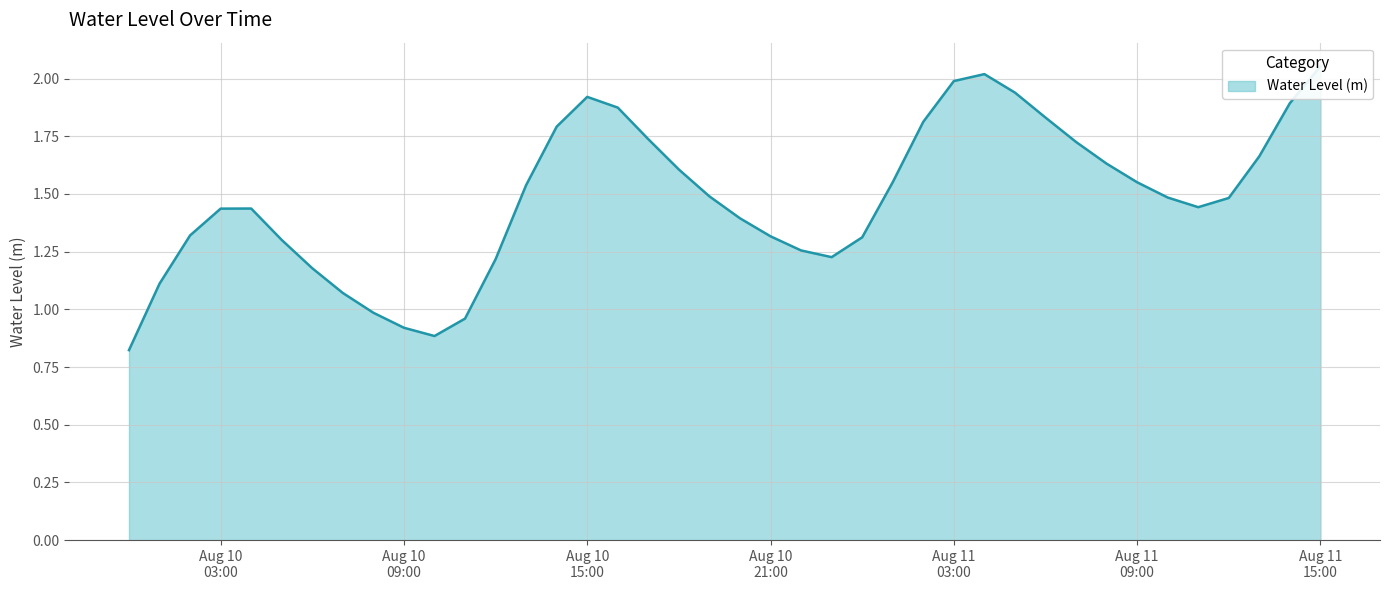

Where is the first local maximum?

2024-08-10 04:00:00